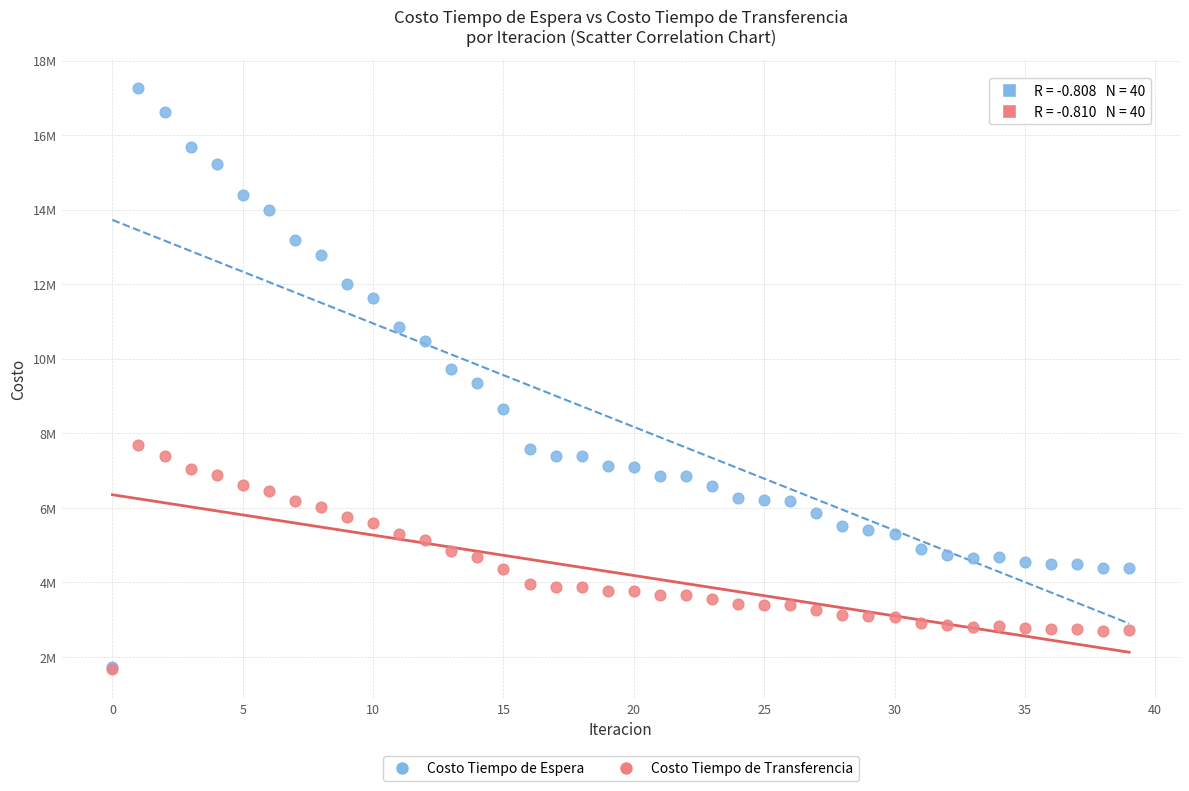

Which series has the widest spread of Y values?

Costo Tiempo de Espera